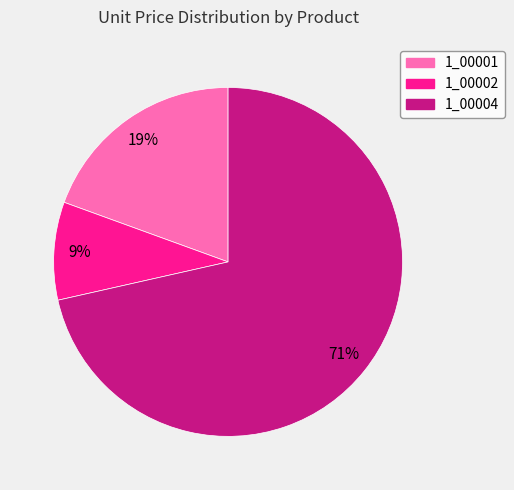

To the nearest percent, what percentage of the pie is 1_00001?

19%